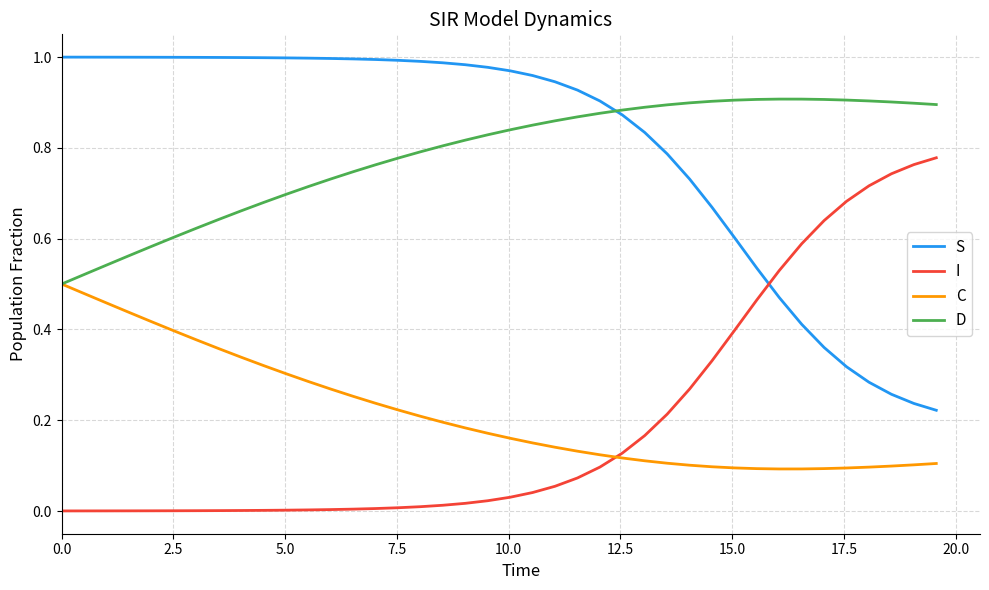

List the series in order of their peak value, lowest first.

C, I, D, S